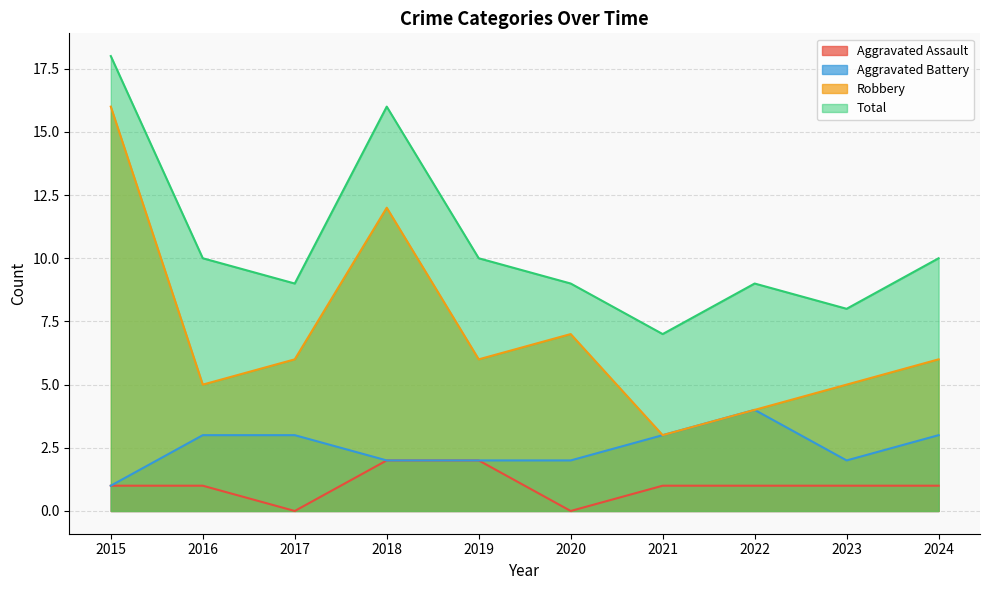

What is the difference between the second highest and minimum values in the Robbery series?

9